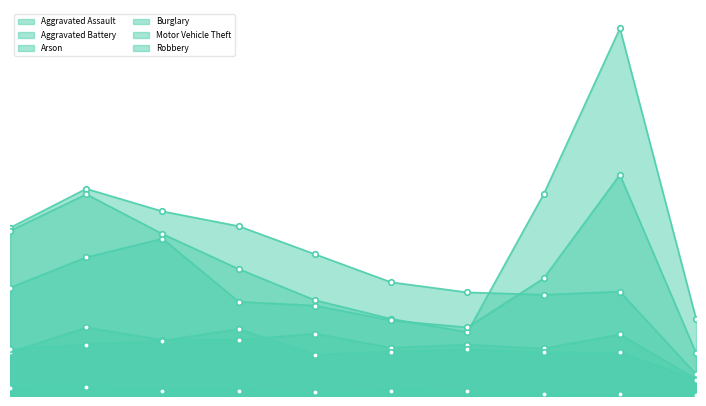

Where is the first local minimum for Arson?

4